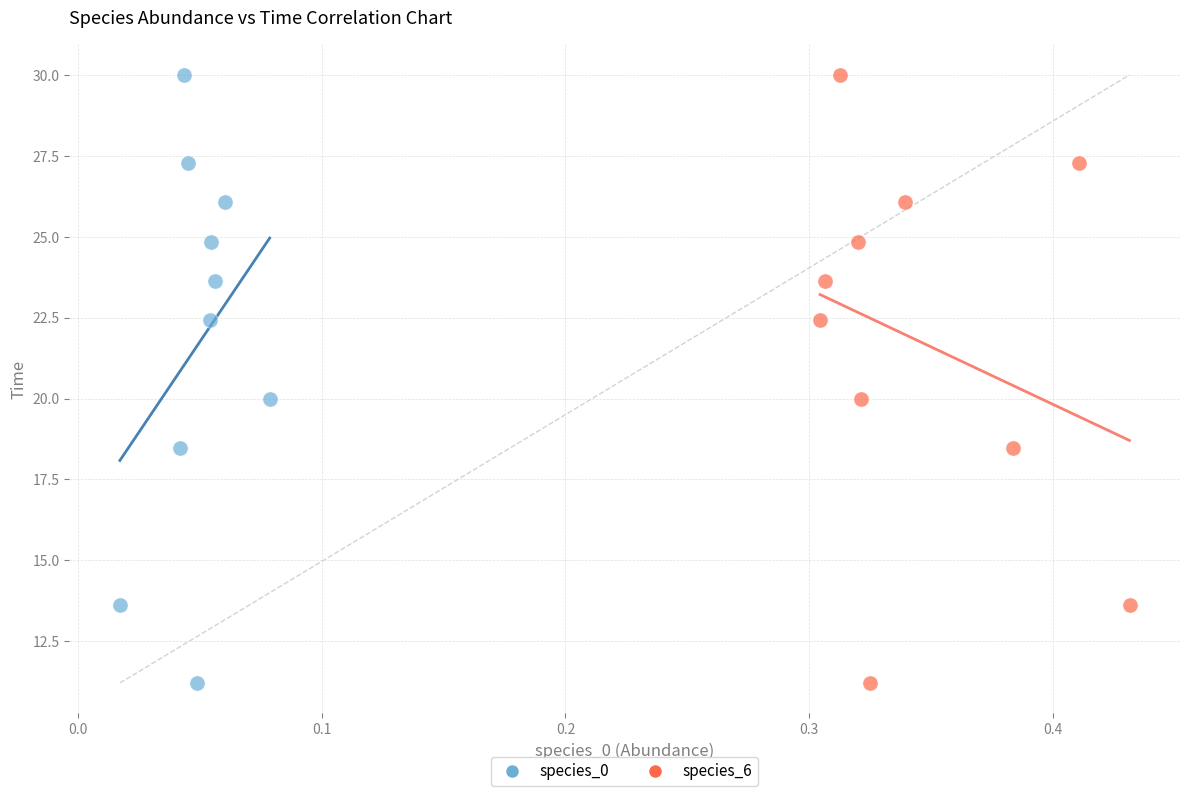

What are all the series names shown in the legend?

species_0, species_6